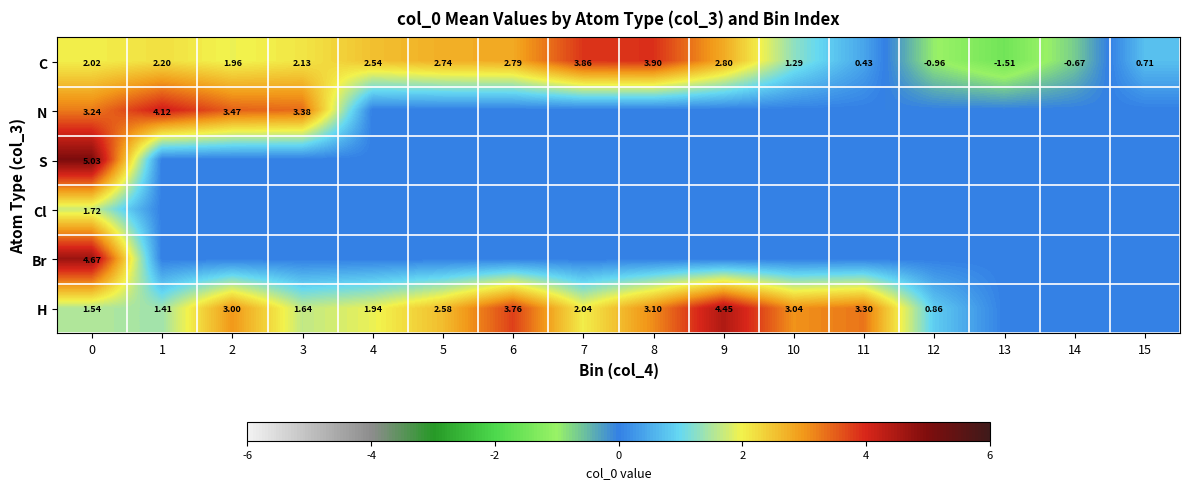

At how many categories does at least one series exceed 4?

3